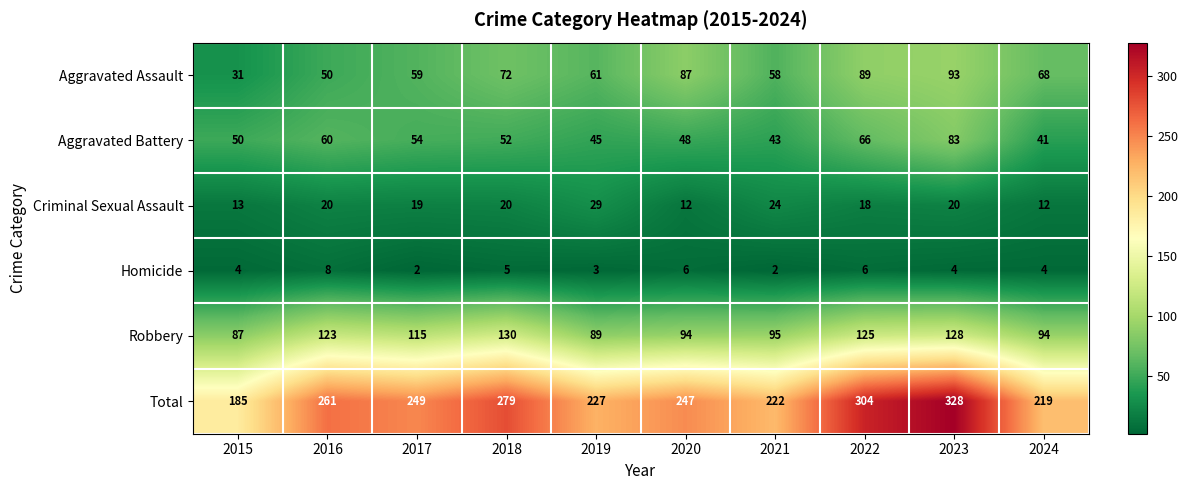

What is the minimum value for Robbery?

87